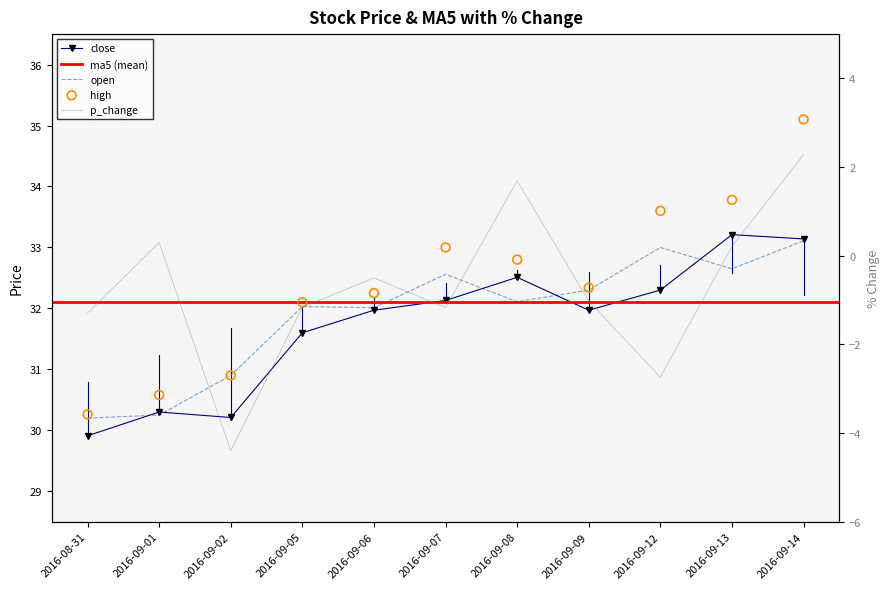

Which series has the widest spread of Y values?

p_change